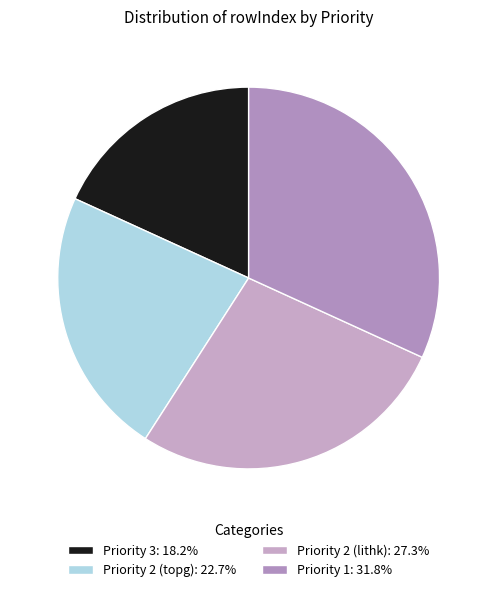

To the nearest percent, what is the combined percentage of Priority 2 (topg) and Priority 1?

55%